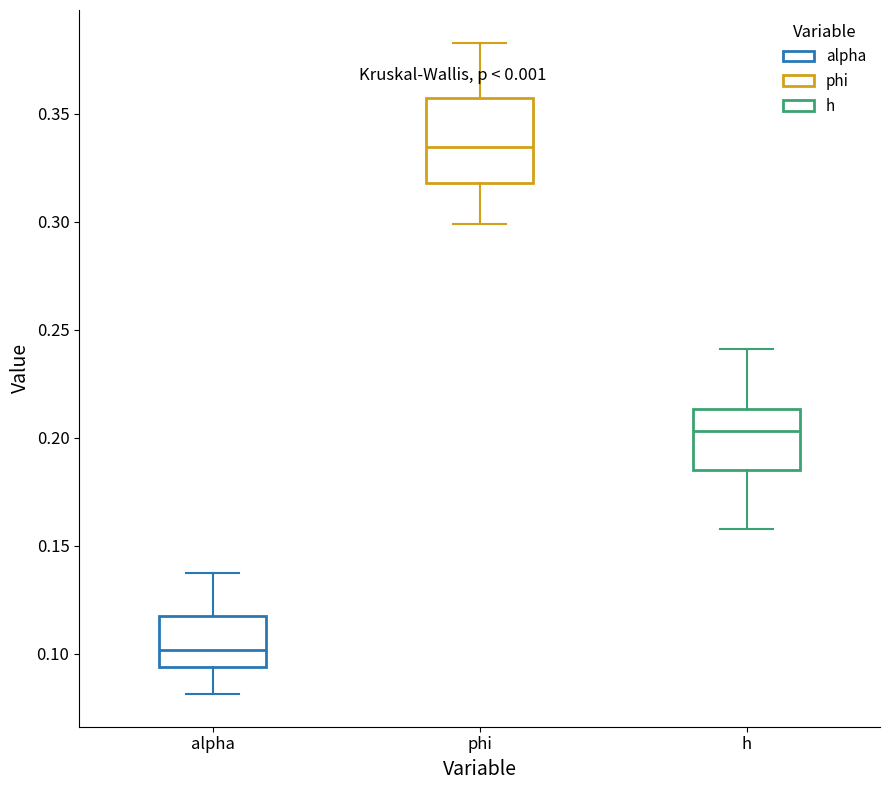

Which box is the tallest, from its lower edge to its upper edge?

phi